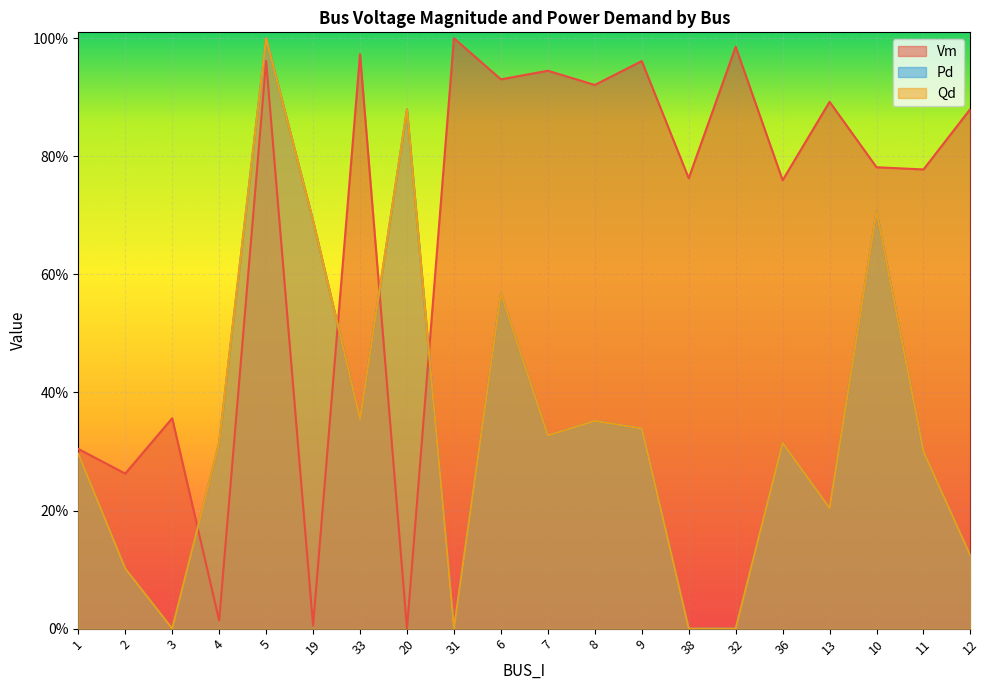

What position from the left is 33?

7